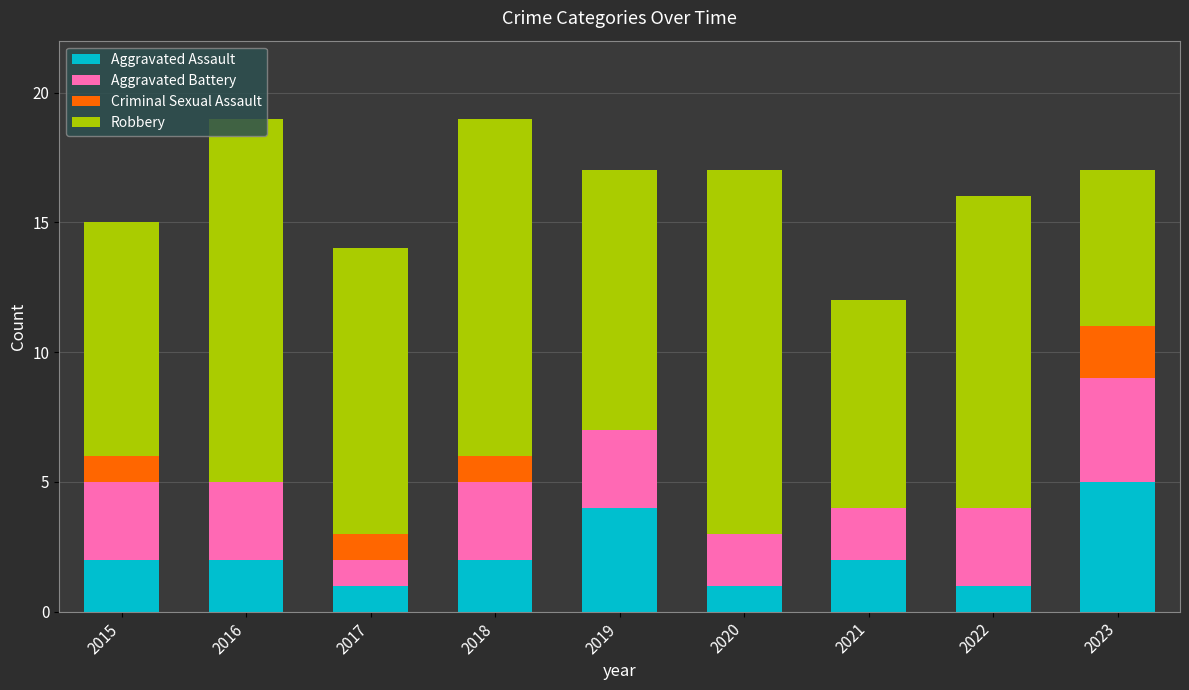

Which category has the highest value in the Aggravated Assault series?

2023